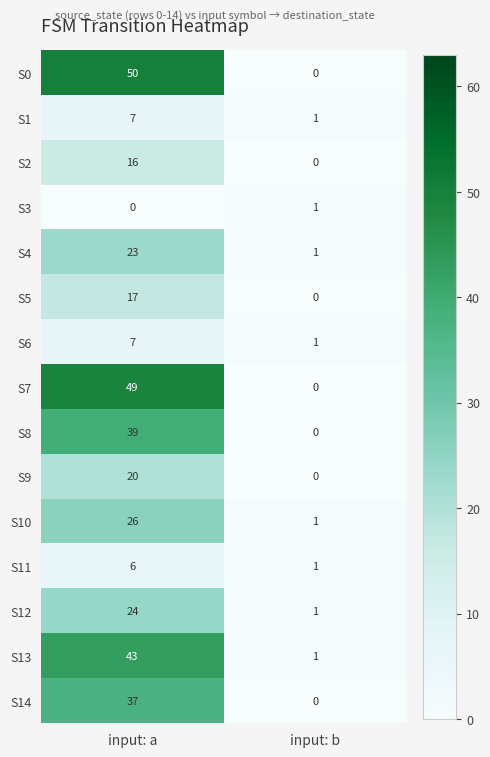

The value of S4 at input: b is 1. True or false?

True